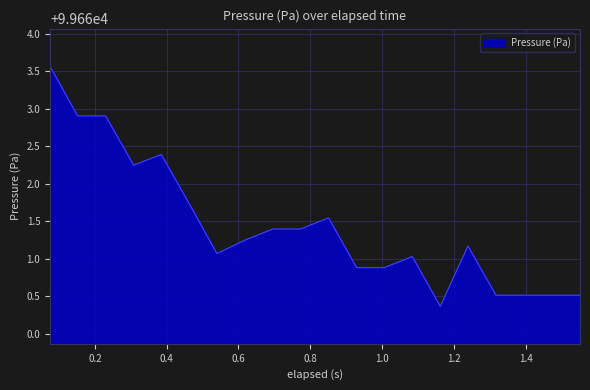

What is the maximum value shown in the chart?

99663.6